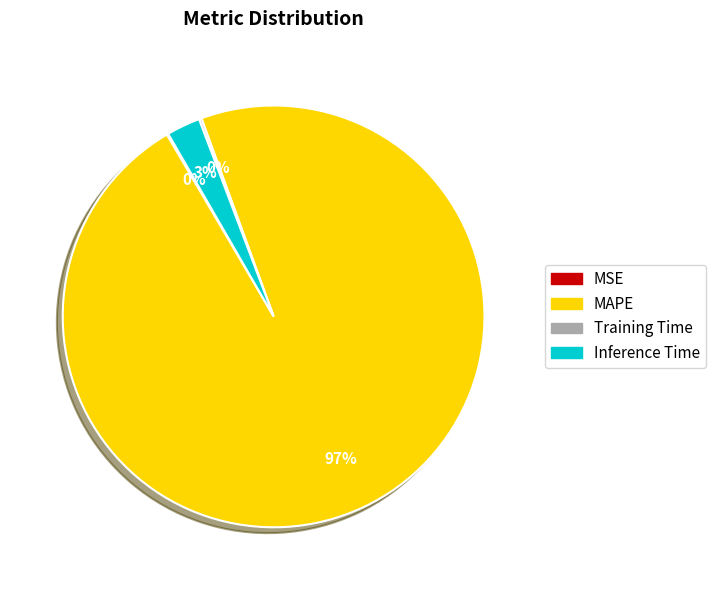

To the nearest percent, what is the difference between the largest and smallest slice percentages?

97%